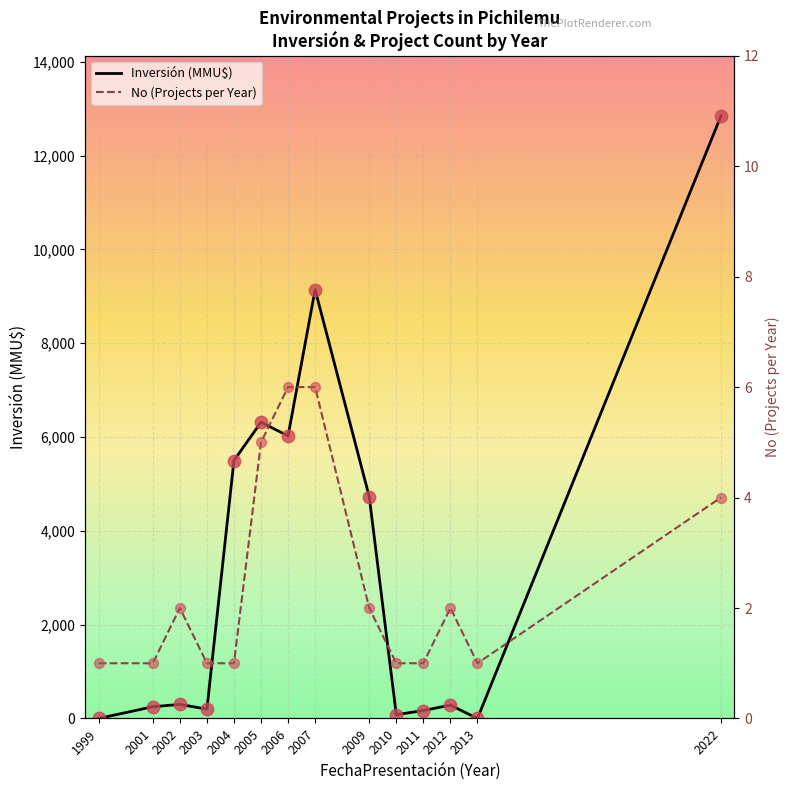

Which series has the largest total across all categories?

Inversión (MMU$)